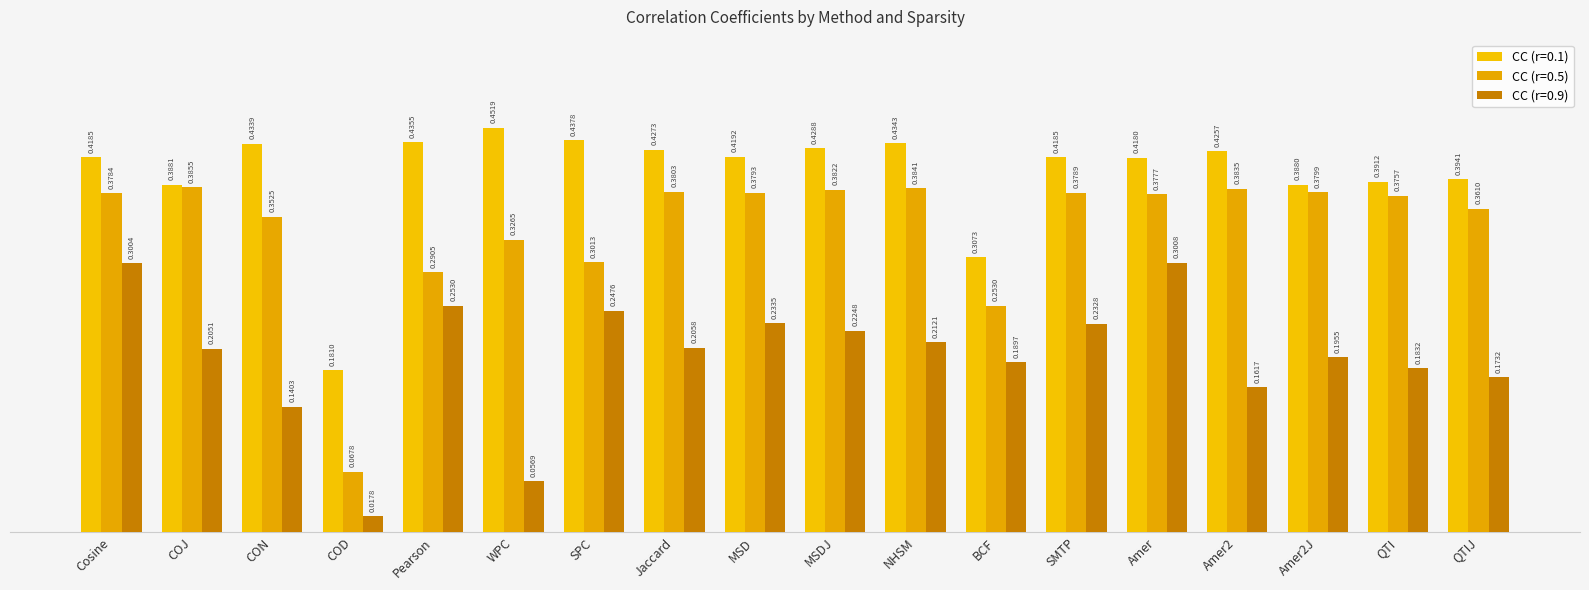

What are all the series names shown in the legend?

CC (r=0.1), CC (r=0.5), CC (r=0.9)